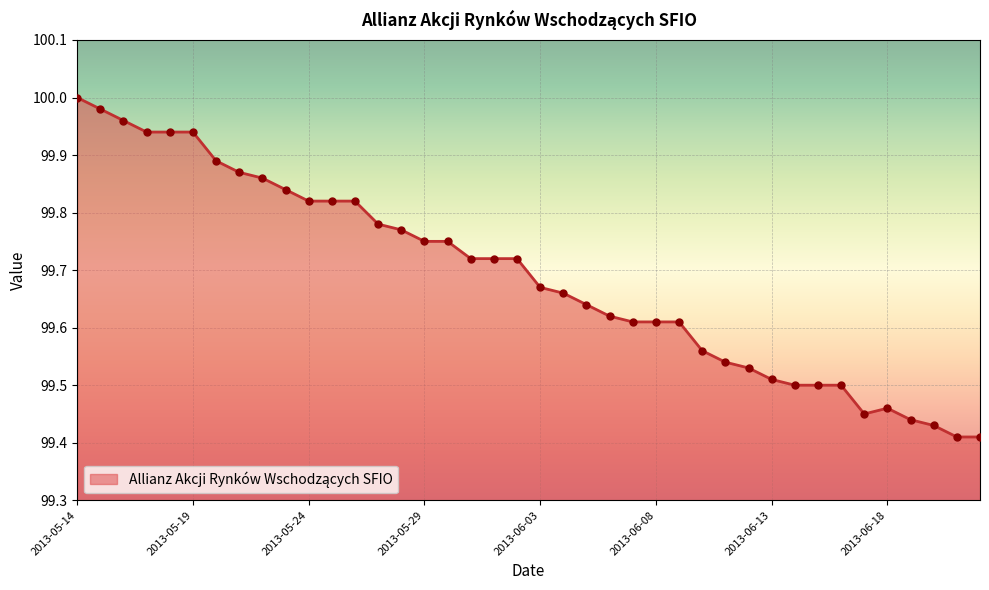

What is the difference between the maximum and minimum values?

0.6